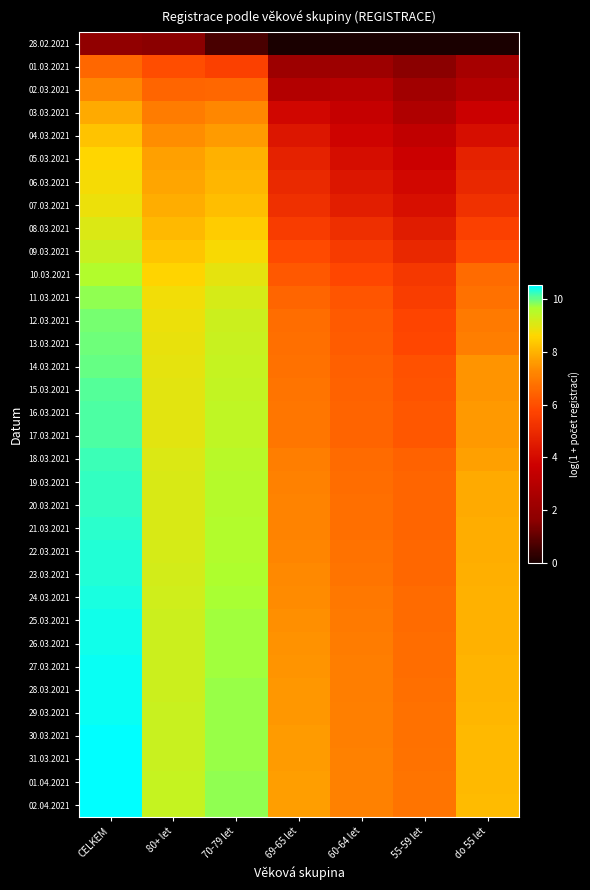

Between CELKEM and 80+ let, which is larger?

CELKEM